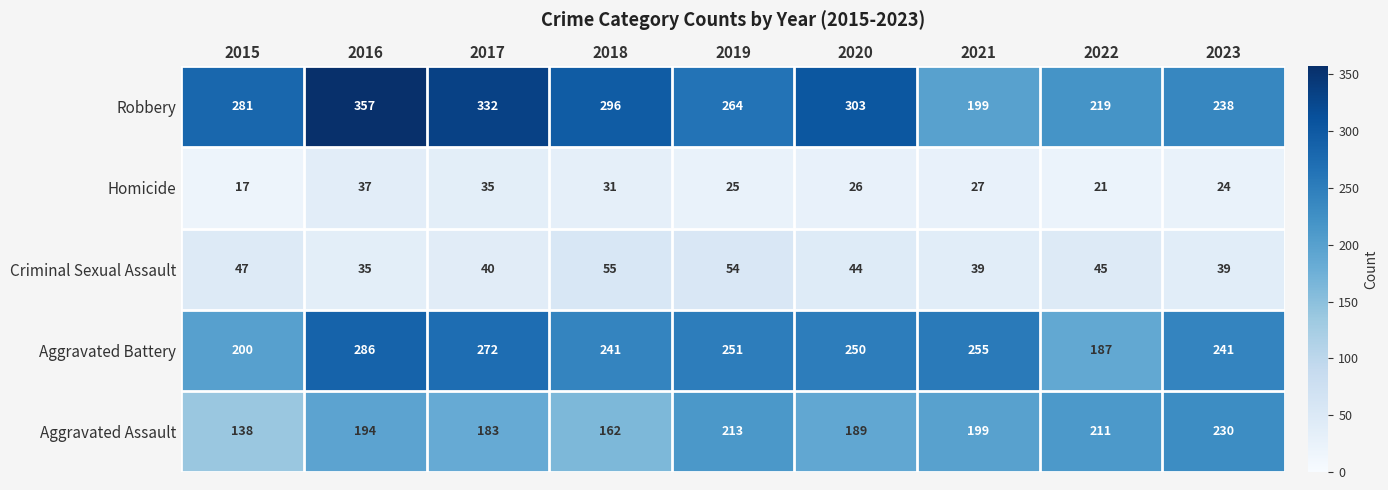

What value does the Robbery series have at 2021?

199